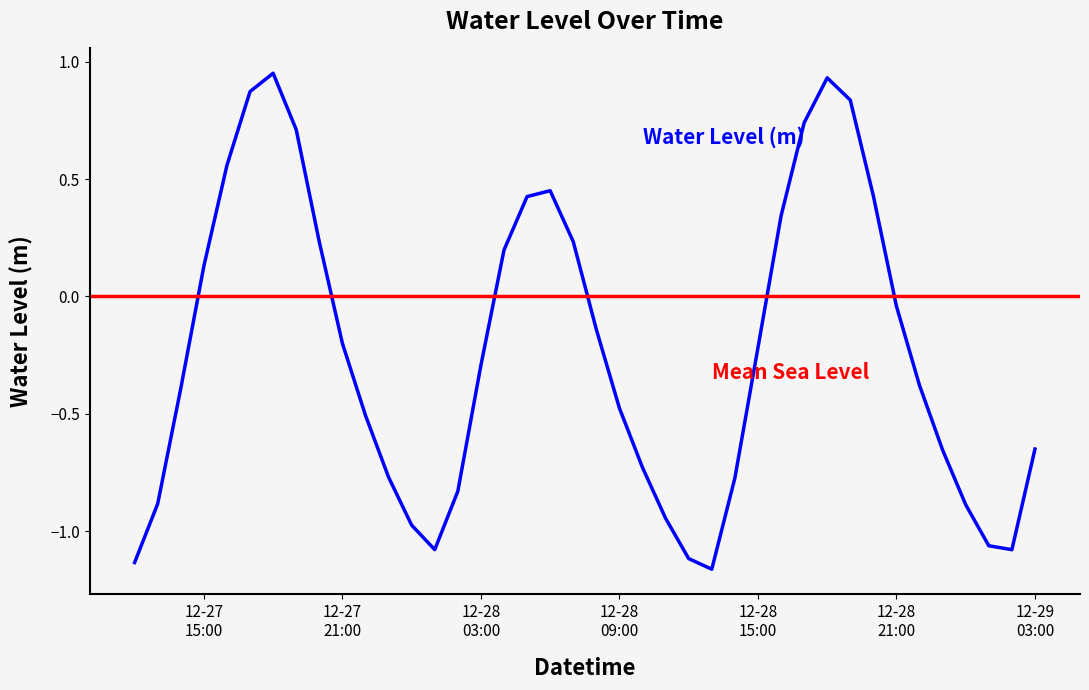

Reading left to right, transcribe all the data shown in this chart.

-1.1	-0.9	-0.4	0.1	0.6	0.9	1.0	0.7	0.2	-0.2	-0.5	-0.8	-1.0	-1.1	-0.8	-0.3	0.2	0.4	0.5	0.2	-0.1	-0.5	-0.7	-0.9	-1.1	-1.2	-0.8	-0.2	0.3	0.7	0.9	0.8	0.4	-0.0	-0.4	-0.7	-0.9	-1.1	-1.1	-0.7